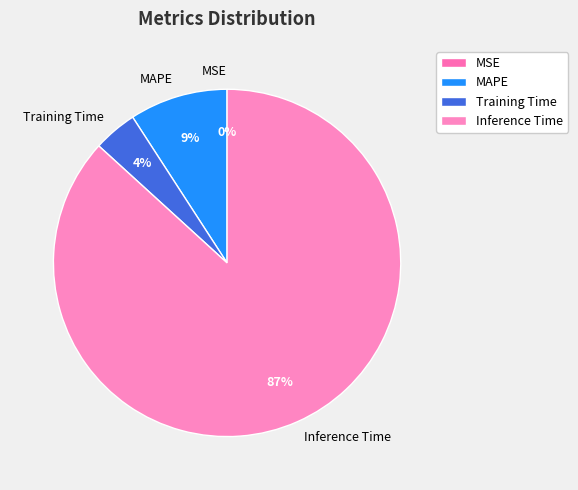

To the nearest percent, what percentage of the pie is MAPE?

9%